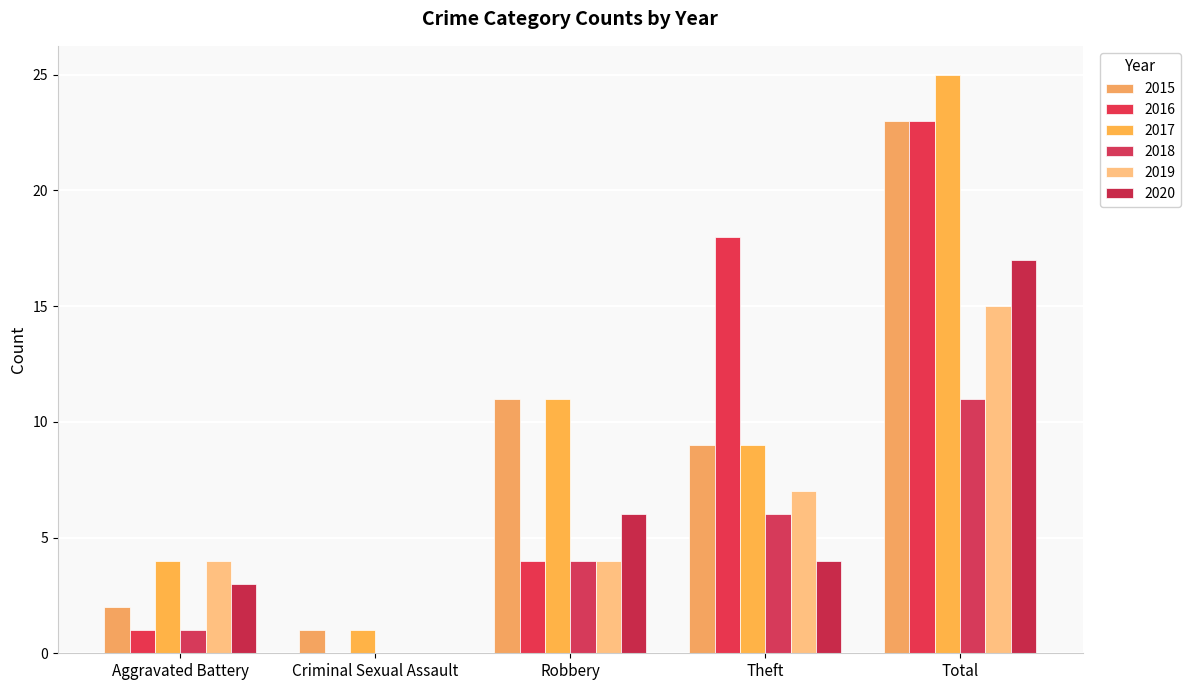

List the labels in order of 2017 value, smallest first.

Criminal Sexual Assault, Aggravated Battery, Theft, Robbery, Total